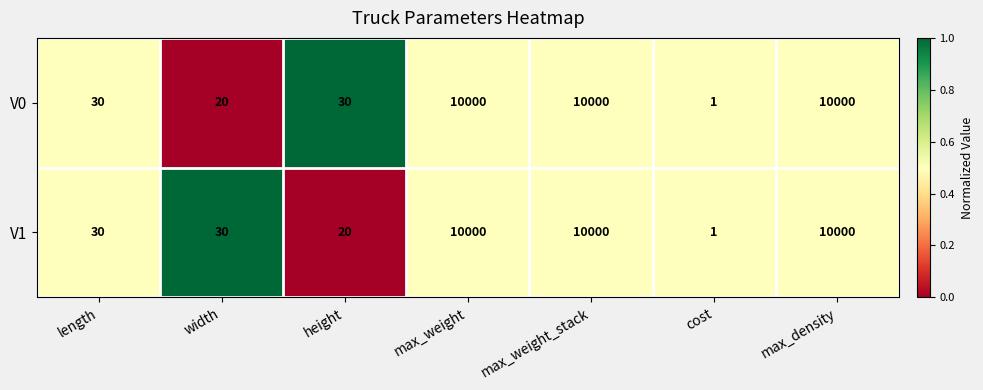

At how many categories does at least one series exceed 1602?

3